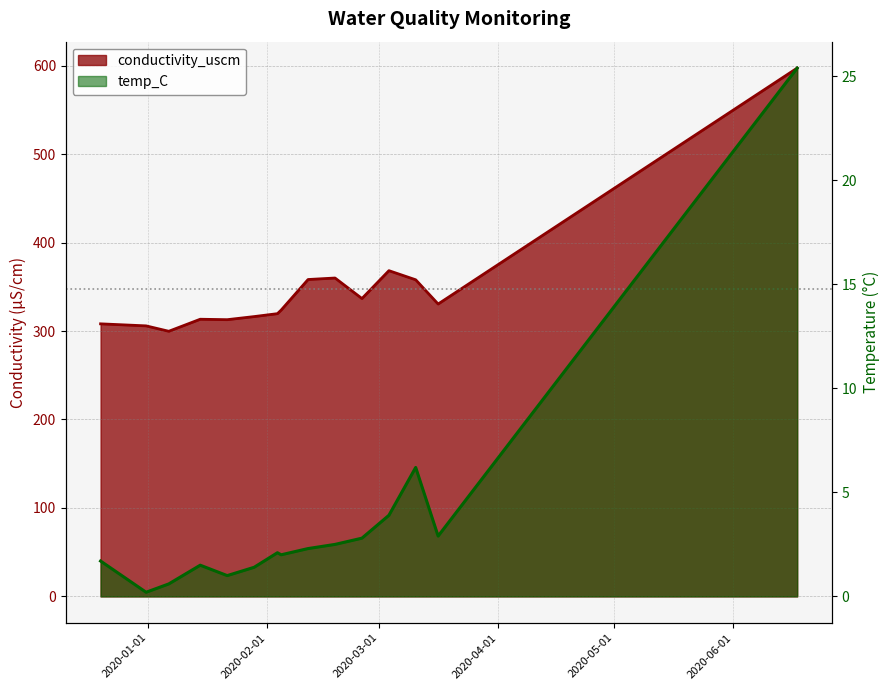

What is the value of the conductivity_uscm point at the 11th from the left?

336.7